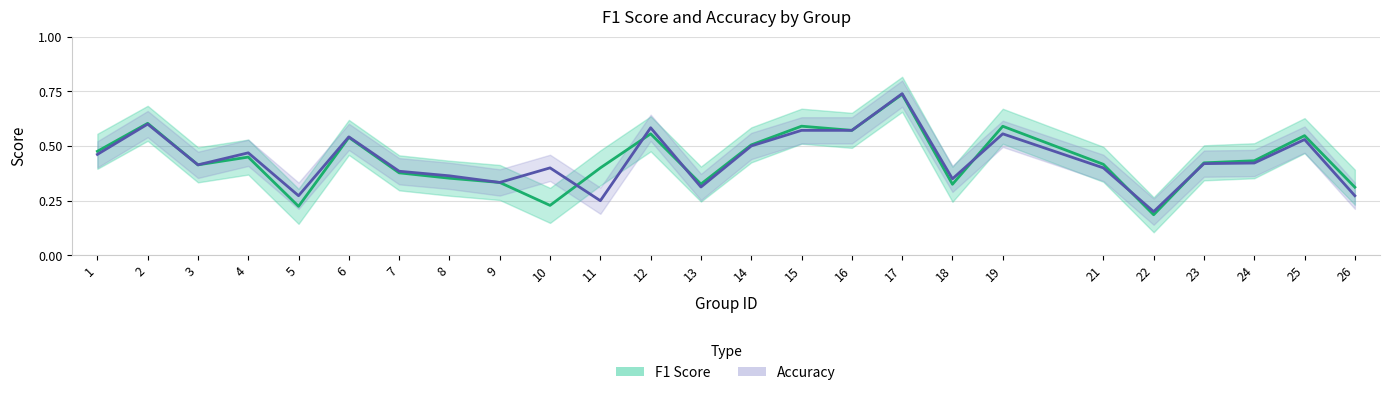

What are all the series names shown in the legend?

F1 Score, Accuracy